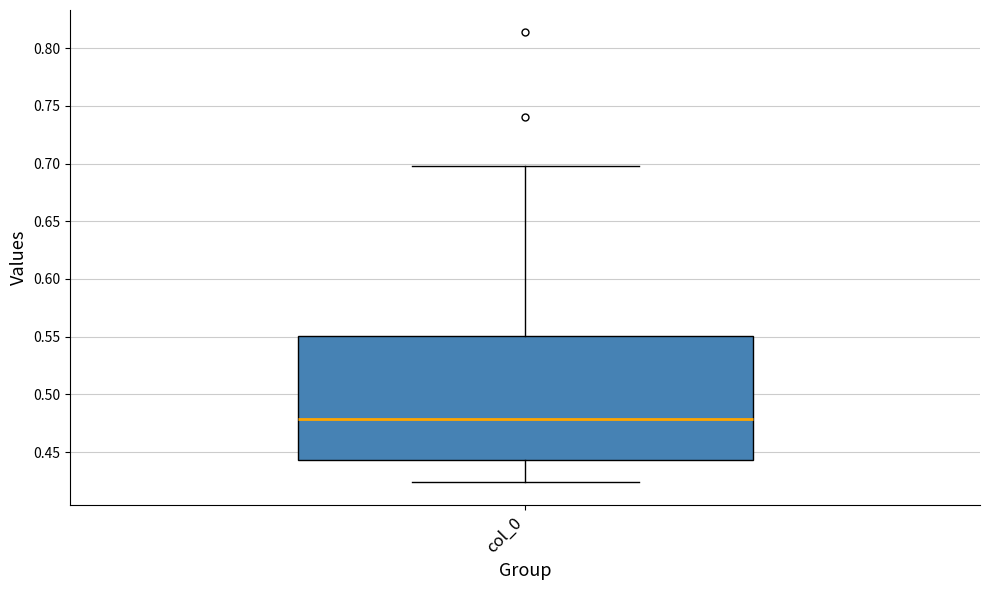

Transcribe this box plot: give where the median line is, the range the box spans, and where the two whiskers end, as read against the y-axis. The values are not printed on the chart, so give them approximately, as read against the axis.

median 0.480, box 0.445 to 0.550, whiskers 0.425 to 0.700